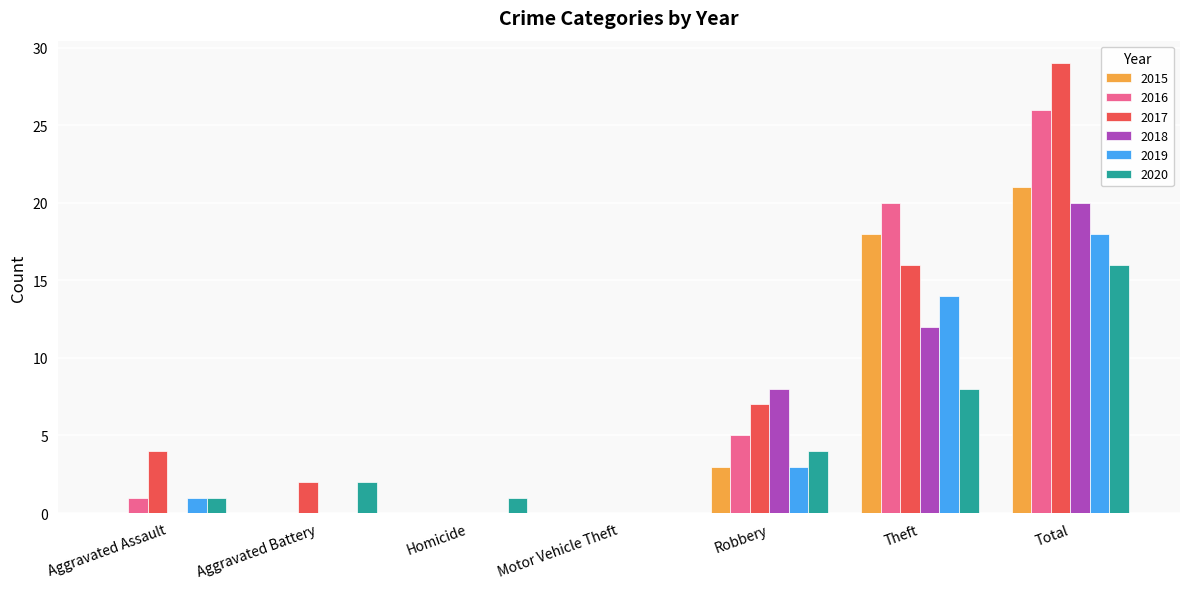

Which series changed the most between Homicide and Theft?

2016